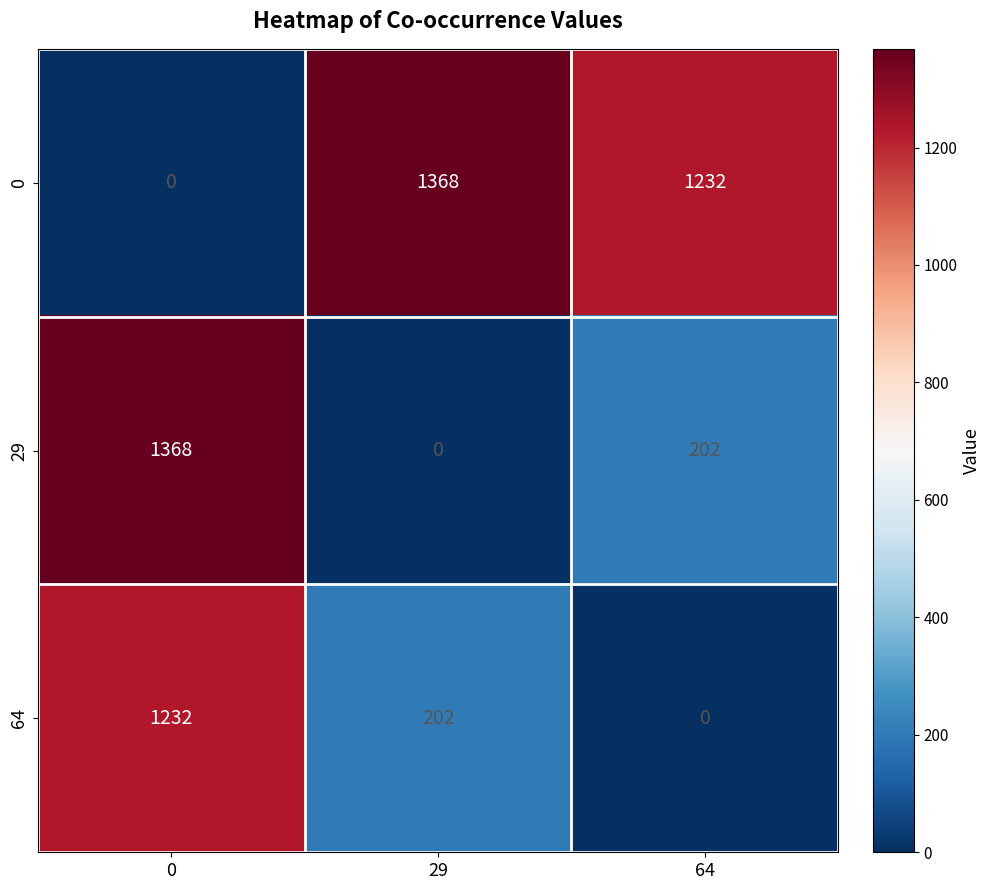

How many positive values does the 64 series have?

2